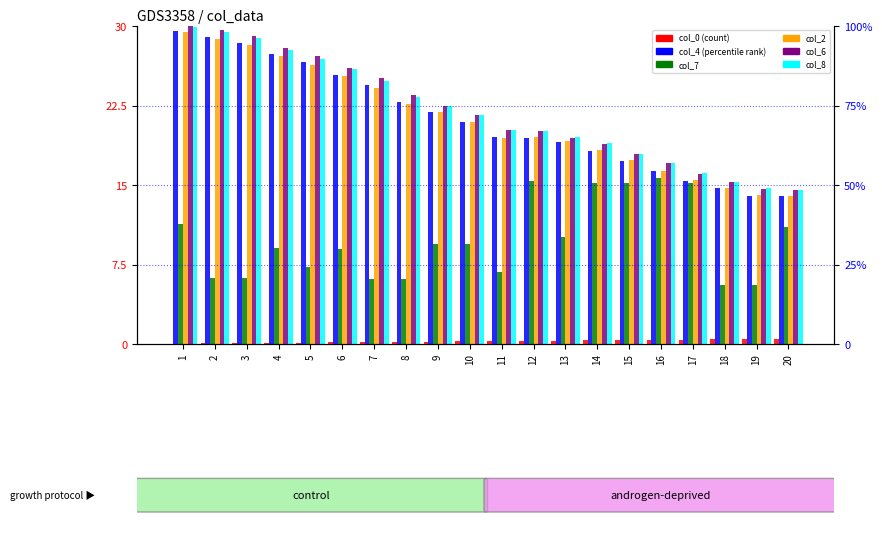

Reading left to right, transcribe all the data shown in this chart.

col_0: 1=0.0	2=0.0	3=0.1	4=0.1	5=0.1	6=0.1	7=0.2	8=0.2	9=0.2	10=0.2	11=0.3	12=0.3	13=0.3	14=0.3	15=0.4	16=0.4	17=0.4	18=0.4	19=0.5	20=0.5
col_4: 1=29.5	2=28.9	3=28.4	4=27.3	5=26.6	6=25.4	7=24.4	8=22.8	9=21.9	10=20.9	11=19.5	12=19.5	13=19.0	14=18.2	15=17.3	16=16.3	17=15.4	18=14.7	19=14.0	20=13.9
col_7: 1=11.3	2=6.2	3=6.3	4=9.1	5=7.2	6=8.9	7=6.1	8=6.1	9=9.4	10=9.4	11=6.8	12=15.4	13=10.1	14=15.2	15=15.2	16=15.6	17=15.2	18=5.6	19=5.5	20=11.0
col_2: 1=29.5	2=28.8	3=28.2	4=27.2	5=26.3	6=25.3	7=24.1	8=22.7	9=21.9	10=20.9	11=19.5	12=19.5	13=19.1	14=18.3	15=17.3	16=16.4	17=15.5	18=14.7	19=14.1	20=13.9
col_6: 1=30.0	2=29.6	3=29.1	4=27.9	5=27.2	6=26.1	7=25.1	8=23.5	9=22.5	10=21.6	11=20.2	12=20.1	13=19.4	14=18.8	15=17.9	16=17.0	17=16.1	18=15.2	19=14.6	20=14.5
col_8: 1=29.9	2=29.5	3=28.9	4=27.8	5=26.9	6=26.0	7=24.8	8=23.3	9=22.5	10=21.6	11=20.2	12=20.1	13=19.5	14=18.9	15=18.0	16=17.1	17=16.1	18=15.3	19=14.7	20=14.6